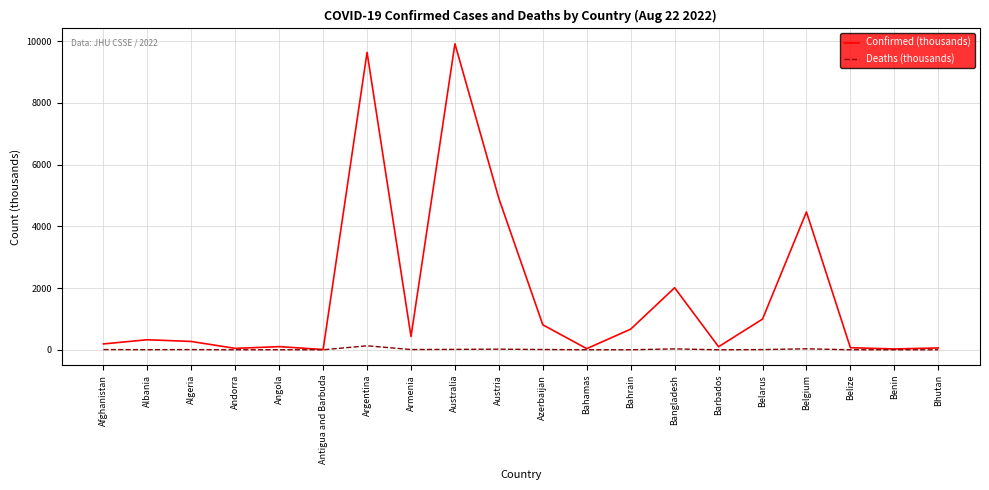

Which series has the largest range (max minus min)?

Confirmed (thousands)